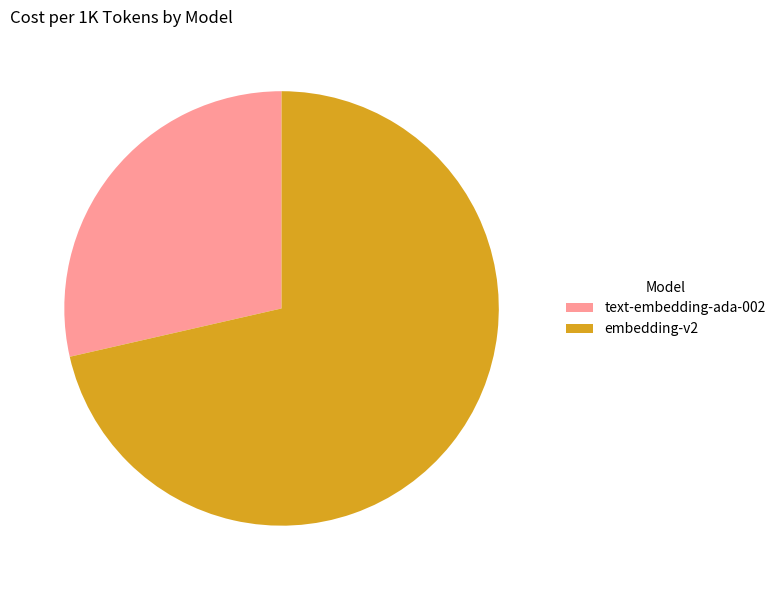

True or false: text-embedding-ada-002 accounts for 39% of the total.

False